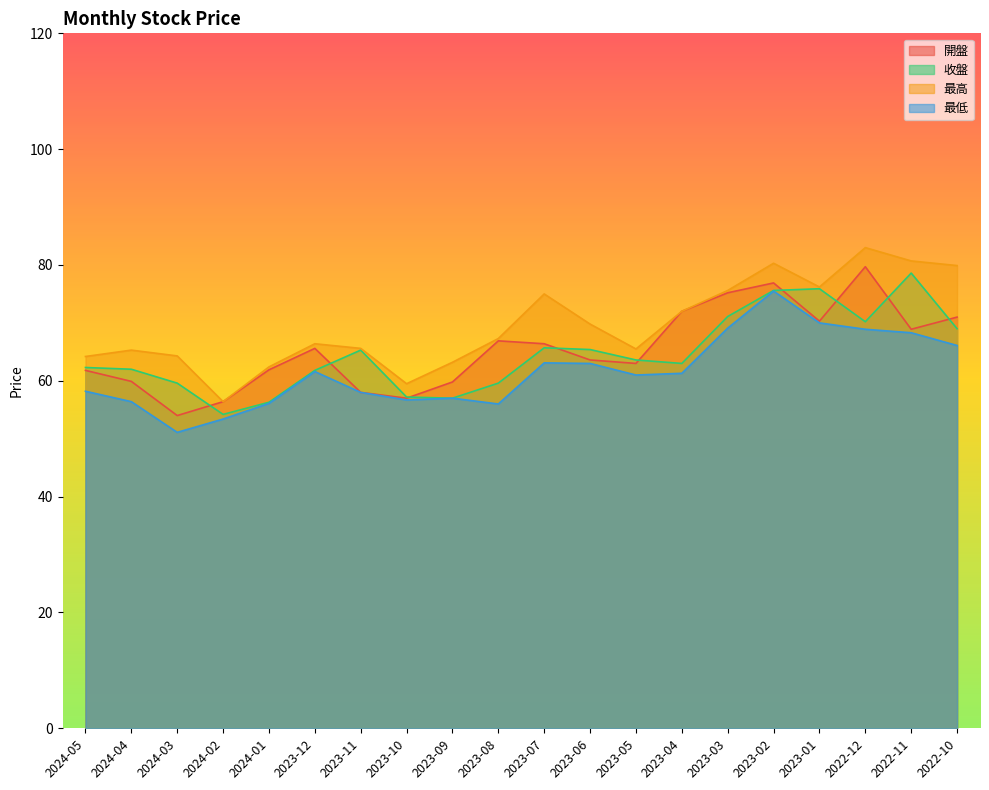

How many interior local valleys does the 最高 series have?

4